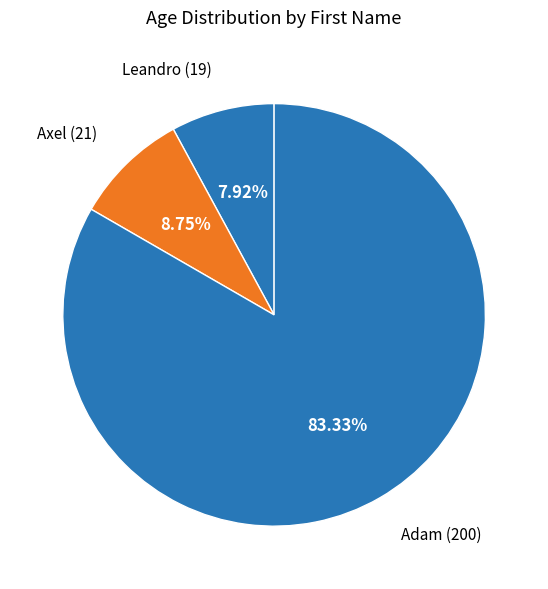

What percentage is NOT represented by Axel?

91.2%